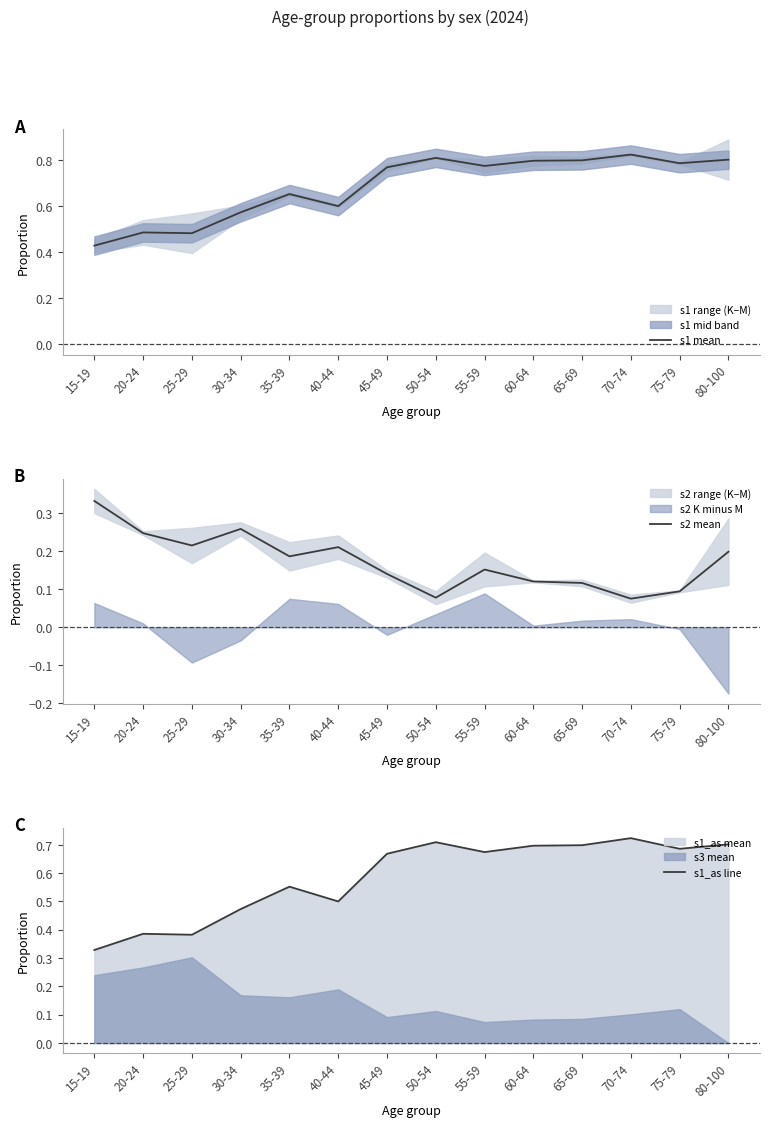

List the series in order of their peak value, highest first.

s1 mean, s1_as line, s2 mean